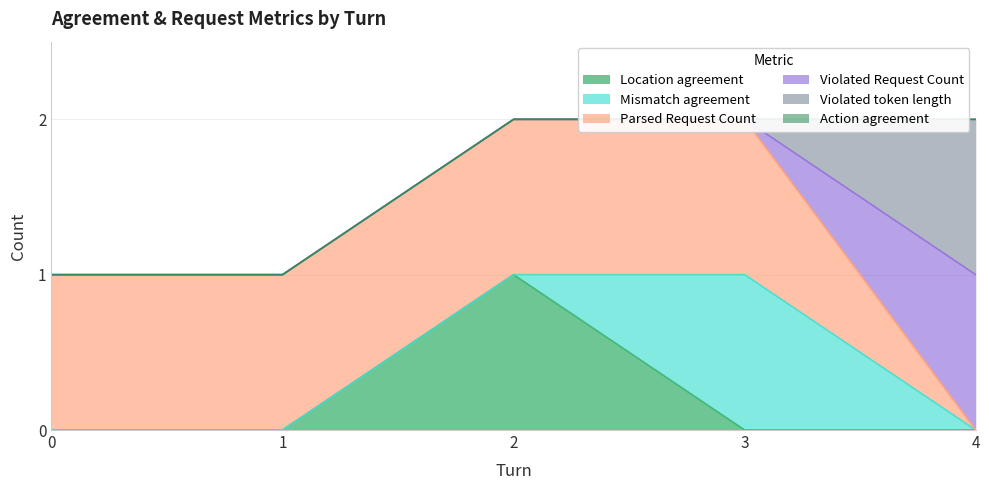

What is the difference between the maximum and second lowest values in the Violated token length series?

1